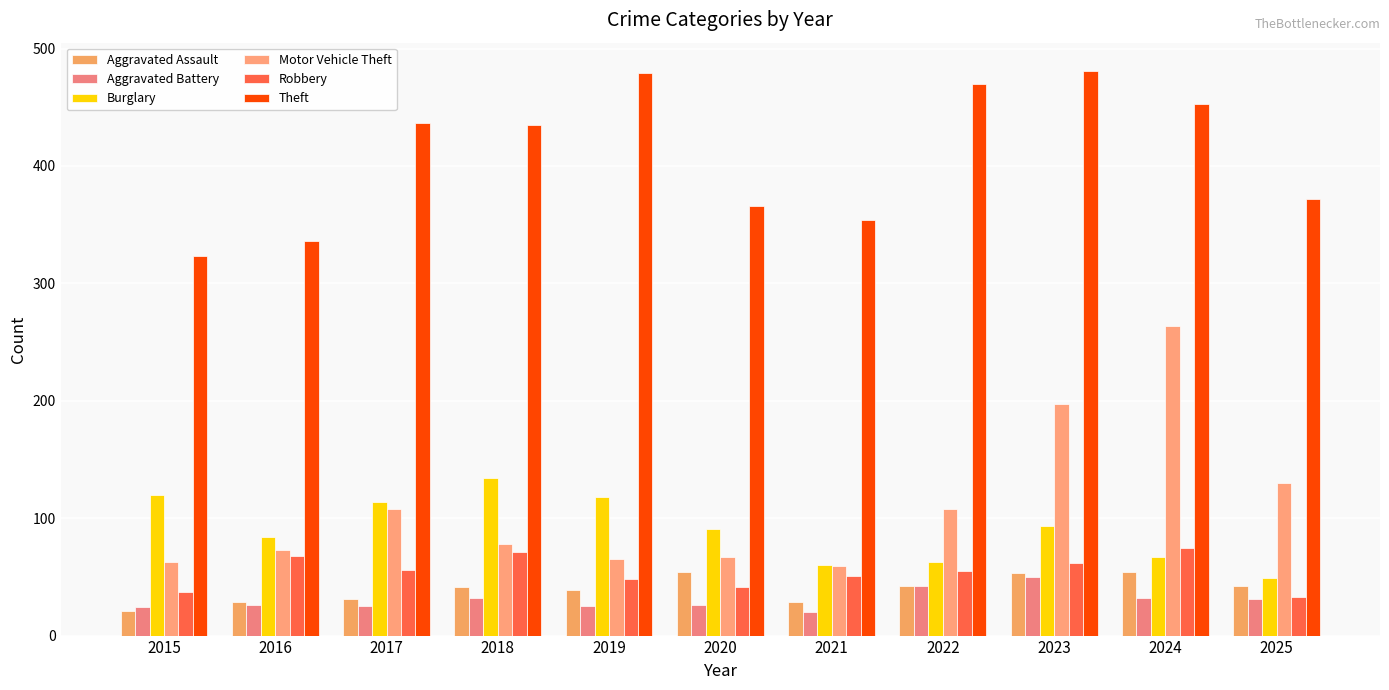

What are all the series names shown in the legend?

Aggravated Assault, Aggravated Battery, Burglary, Motor Vehicle Theft, Robbery, Theft